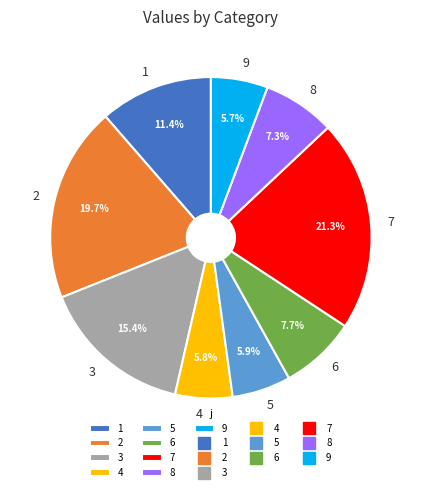

True or false: 9 accounts for 6% of the total.

True